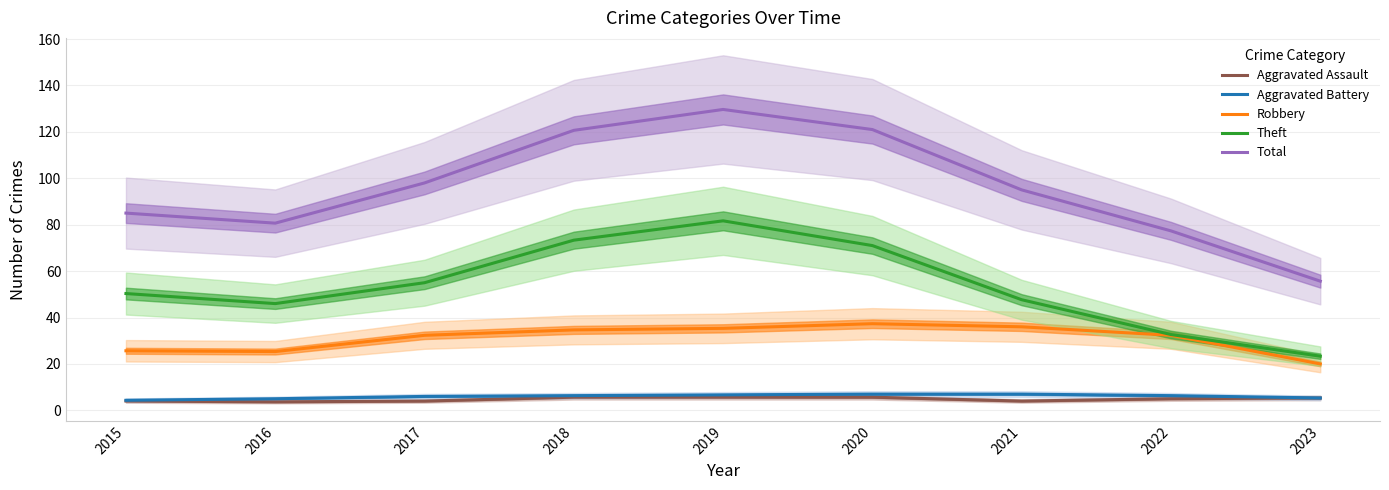

Between 2023 and 2019, which is larger?

2019